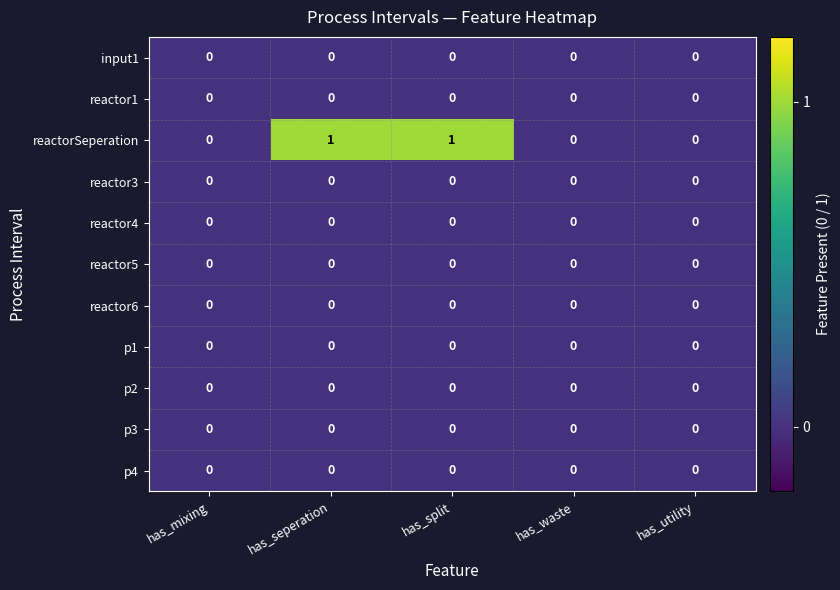

Which series has the largest total across all categories?

reactorSeperation